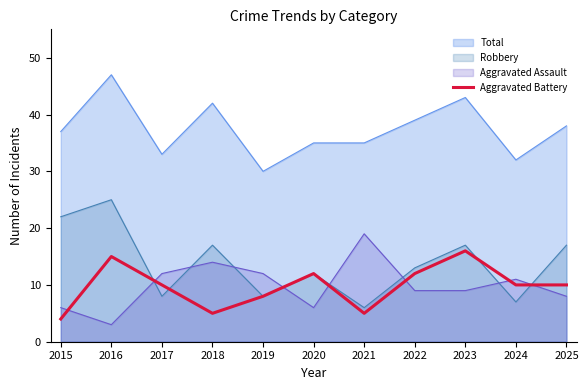

Rank the series by their maximum value, from lowest to highest.

Aggravated Battery, Aggravated Assault, Robbery, Total